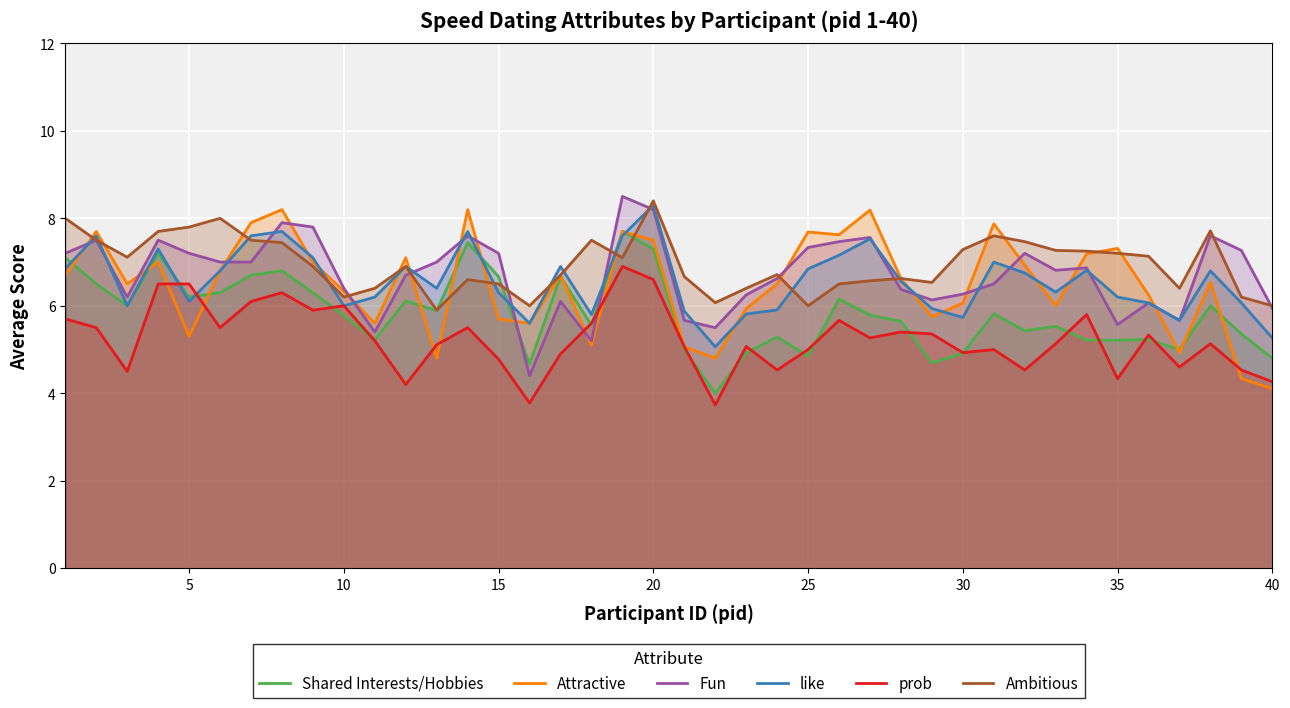

What is the difference between the second highest and minimum values in the Fun series?

3.8